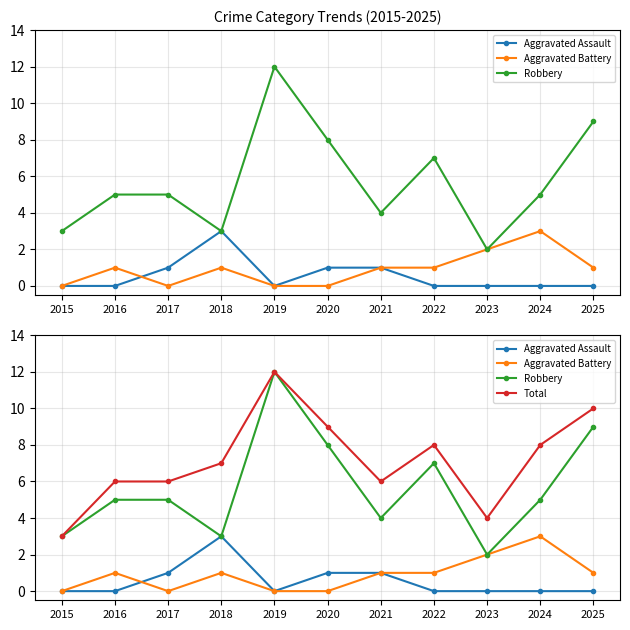

Which label corresponds to the smallest value in the chart?

2015